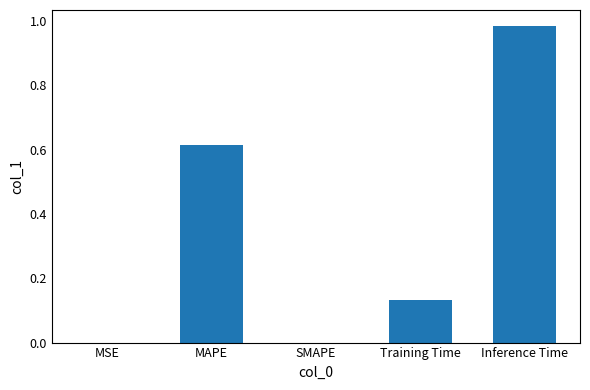

Which category has the highest value across all series?

Inference Time